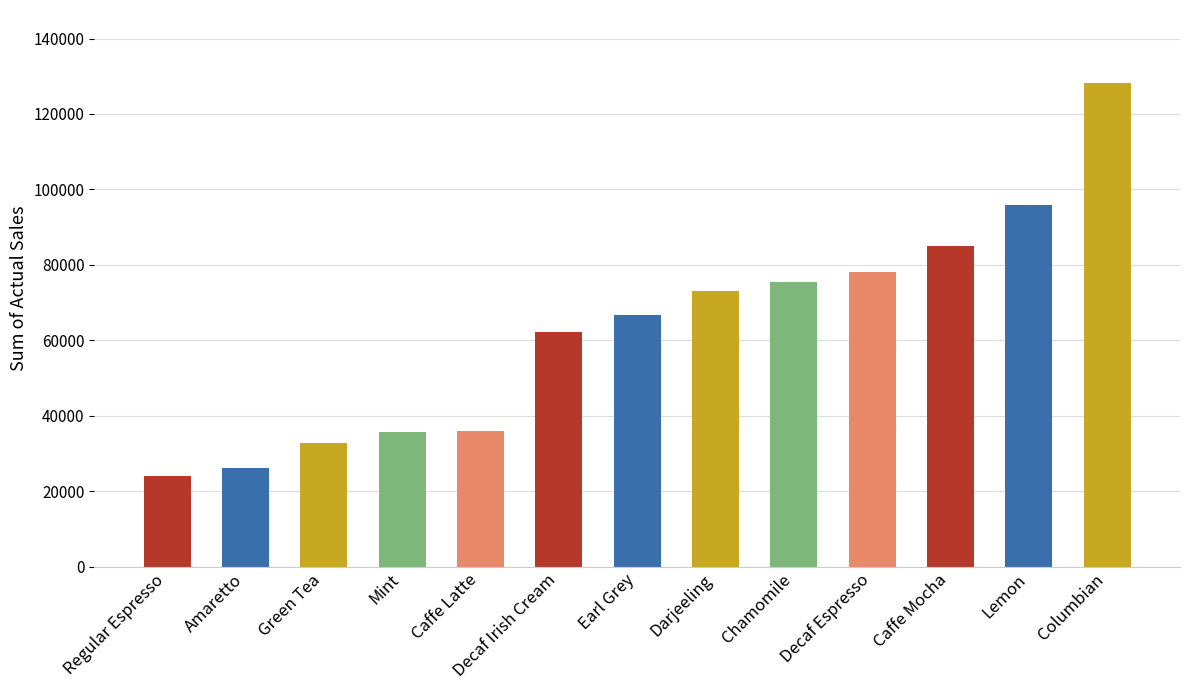

How many bars are there in total?

13